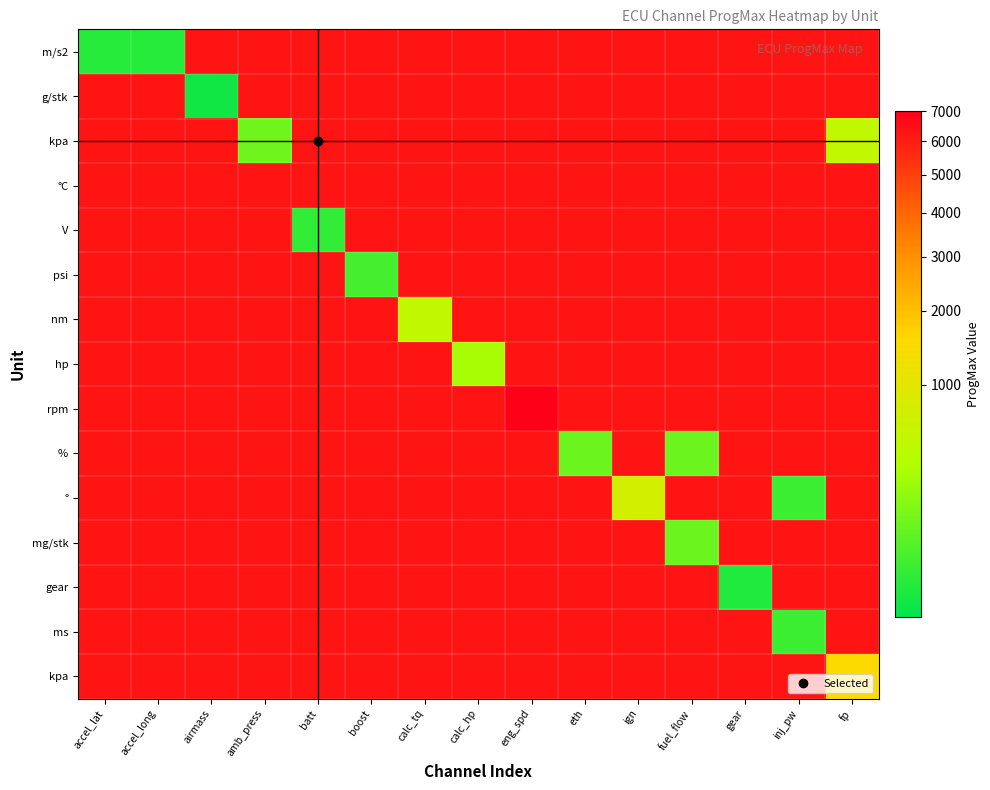

Between amb_press and inj_pw, which is larger?

inj_pw